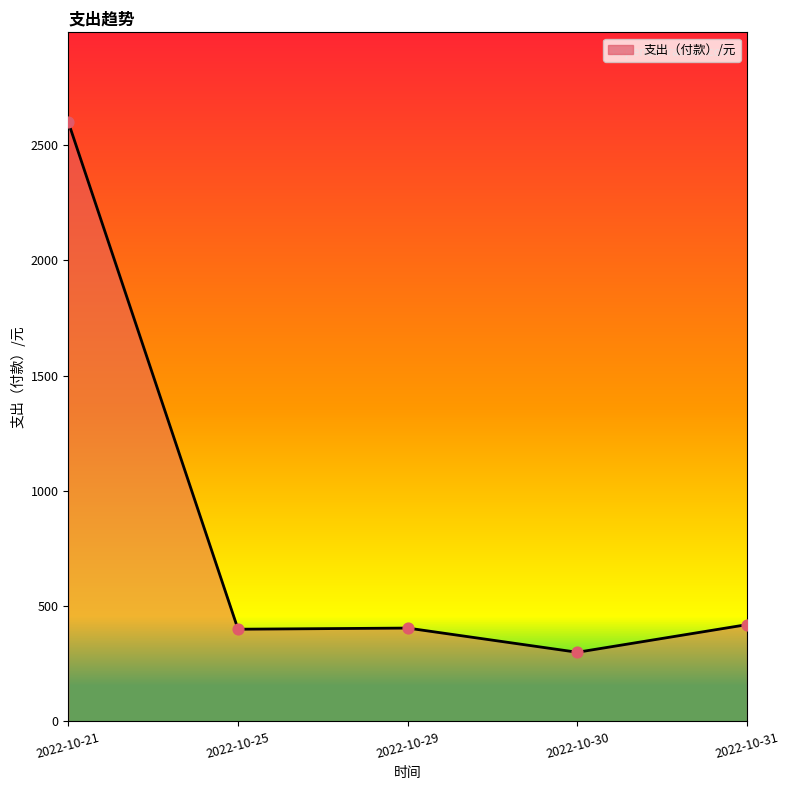

What is the change in value from 2022-10-29 to 2022-10-30?

-105